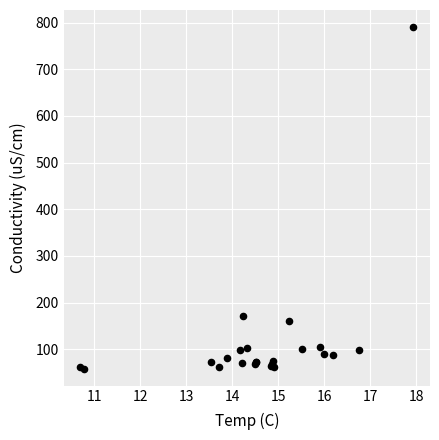

What Y value in the scatter plot is closest to 424?

171.8